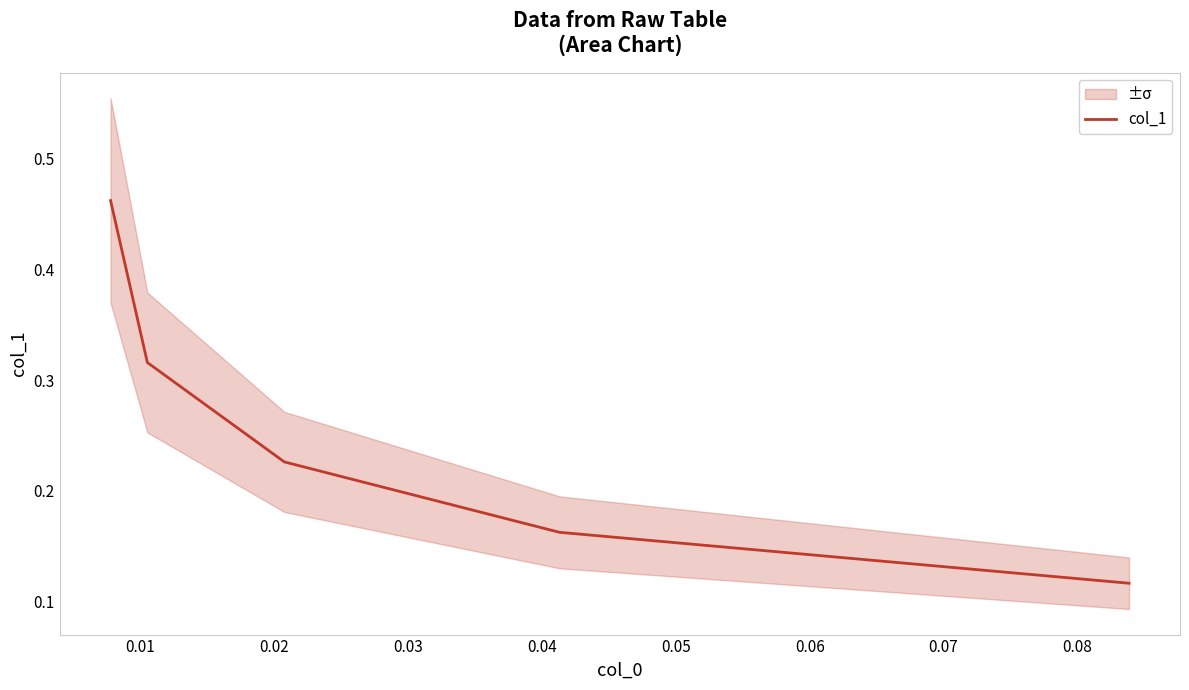

How many lines are shown in the chart?

1